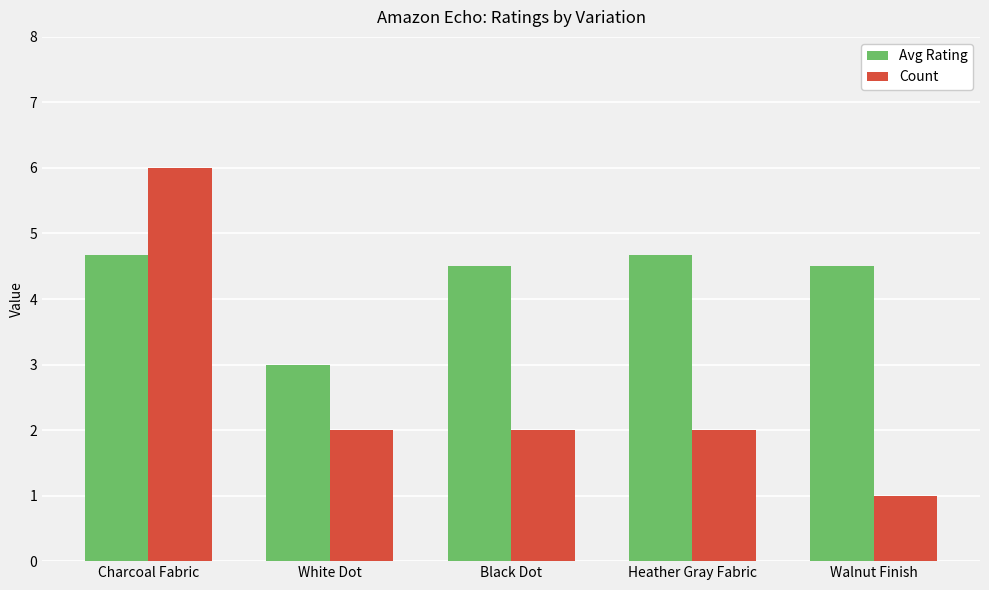

Count the number of categories in the chart.

5